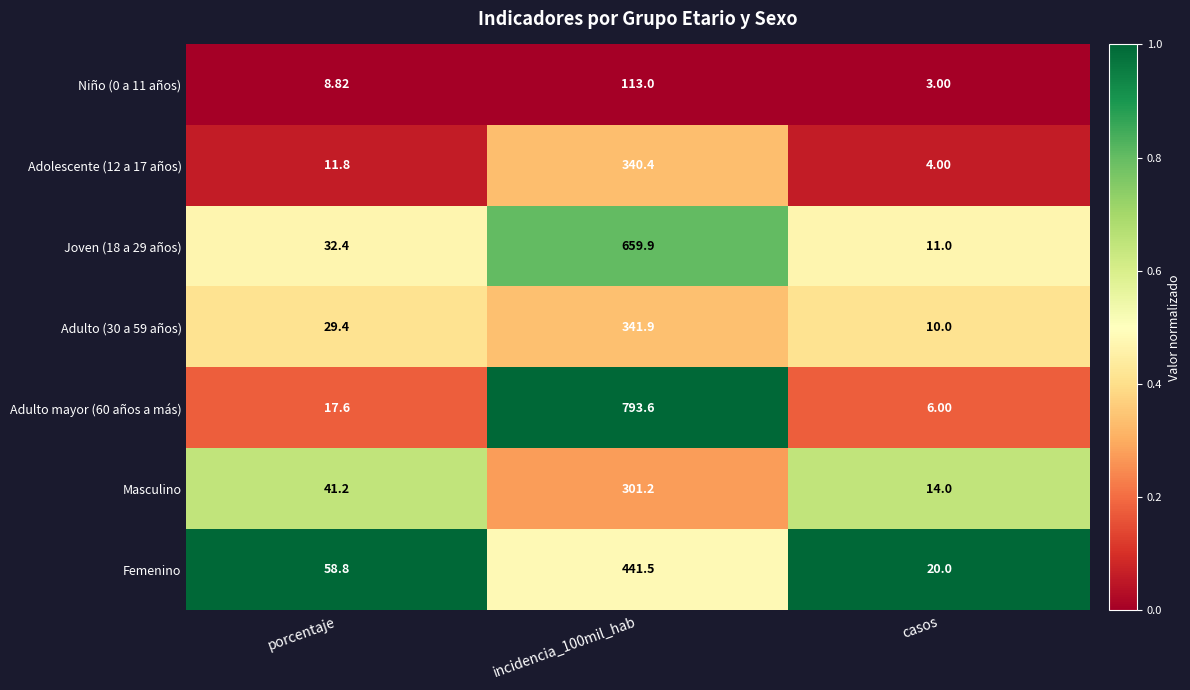

Is the value of Masculino at incidencia_100mil_hab greater than the value of Femenino at porcentaje?

Yes